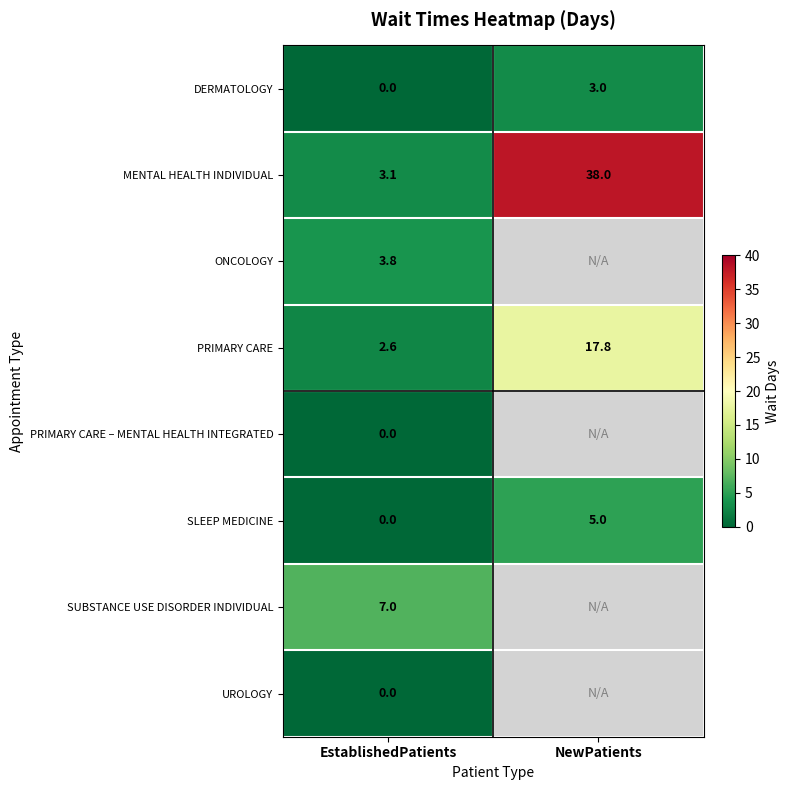

Is the value of MENTAL HEALTH INDIVIDUAL at EstablishedPatients greater than the value of SLEEP MEDICINE at EstablishedPatients?

Yes